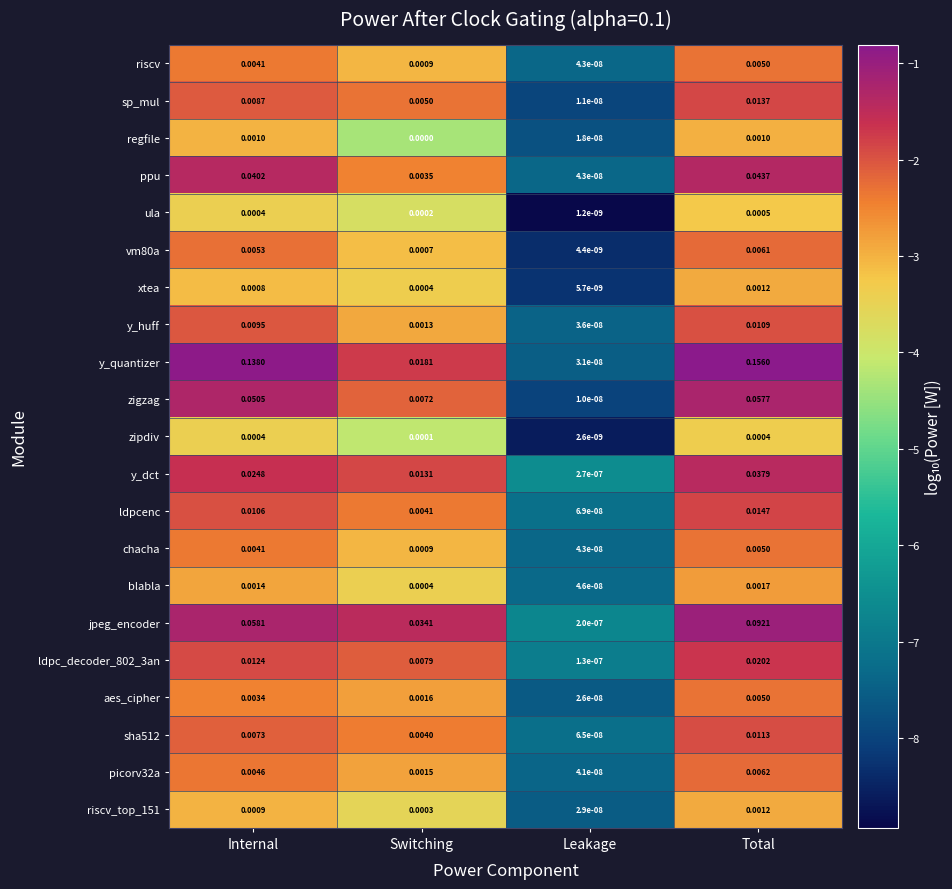

Where is regfile nearest to the value 0?

Switching